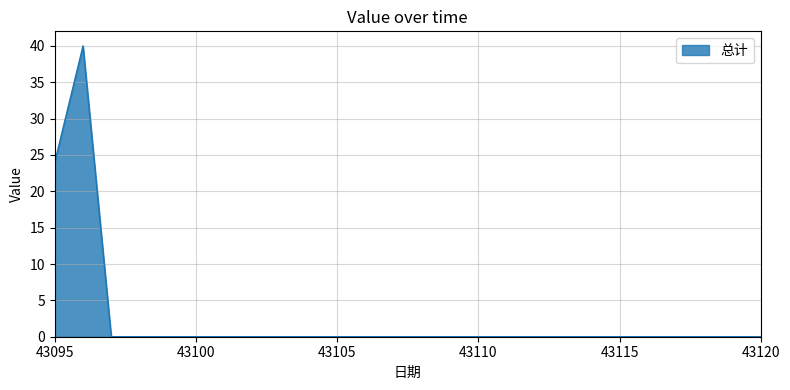

What is the difference between the maximum and minimum values?

40